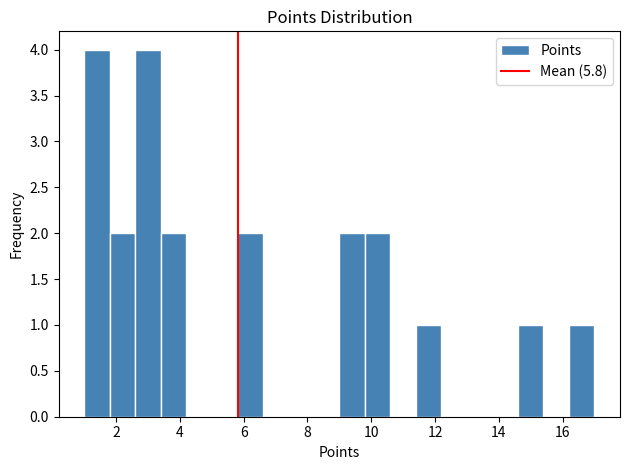

Reading left to right, list every bar in this chart as the range it spans on the x-axis followed by its height. The values are not printed on the chart, so give them approximately, as read against the axis.

1.0 to 1.8: 4
1.8 to 2.6: 2
2.6 to 3.4: 4
3.4 to 4.2: 2
4.2 to 5.0: 0
5.0 to 5.8: 0
5.8 to 6.6: 2
6.6 to 7.4: 0
7.4 to 8.2: 0
8.2 to 9.0: 0
9.0 to 9.8: 2
9.8 to 10.6: 2
10.6 to 11.4: 0
11.4 to 12.2: 1
12.2 to 13.0: 0
13.0 to 13.8: 0
13.8 to 14.6: 0
14.6 to 15.4: 1
15.4 to 16.2: 0
16.2 to 17.0: 1